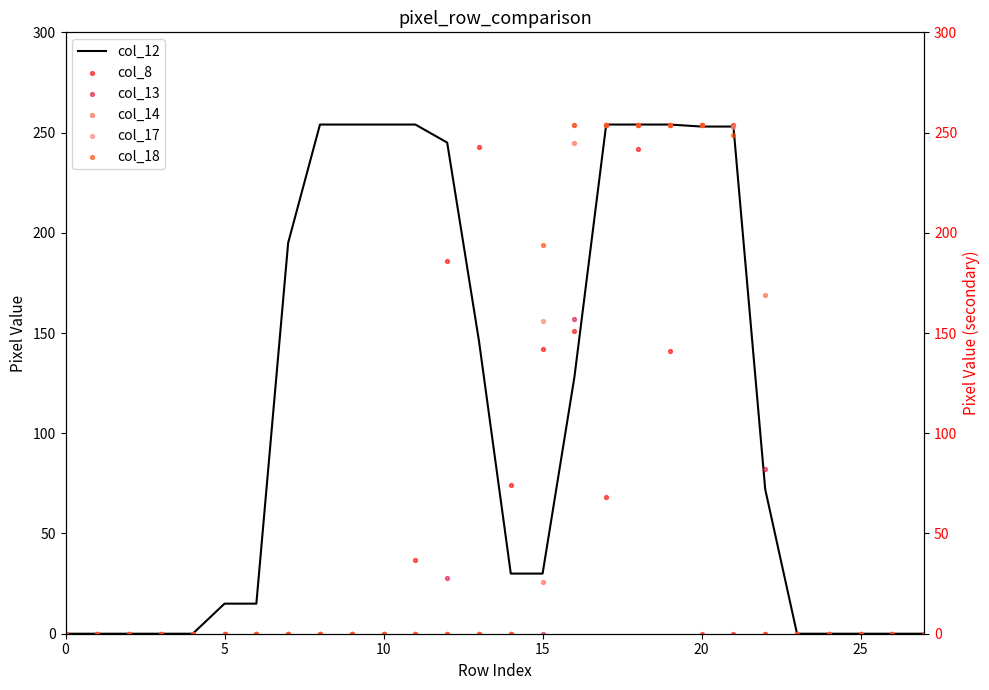

What is the total value across all series at 14?

104